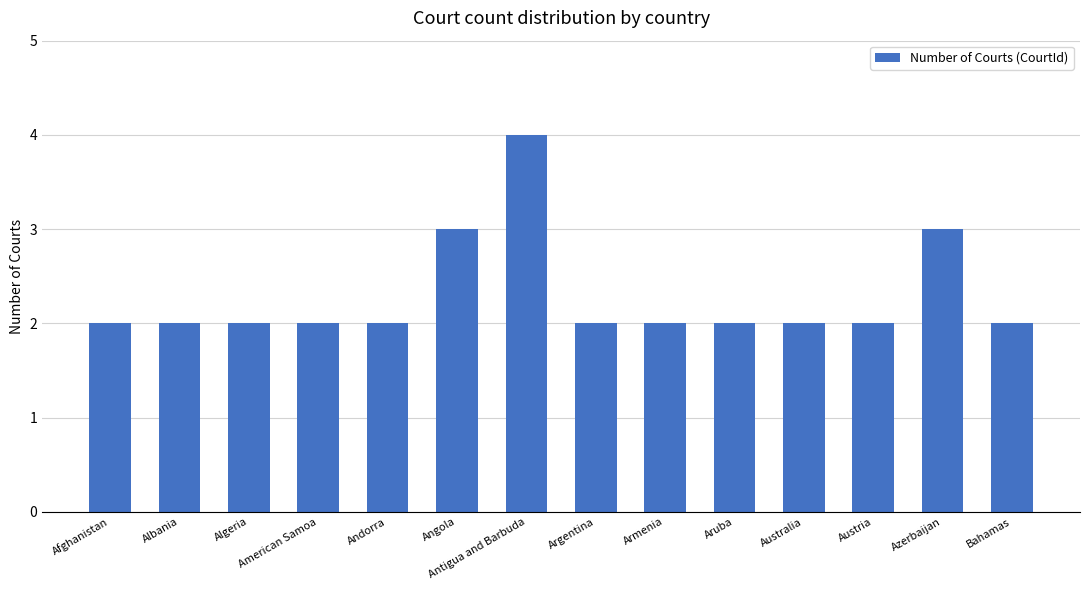

The chart shows a value of 3 at Andorra. True or false?

False